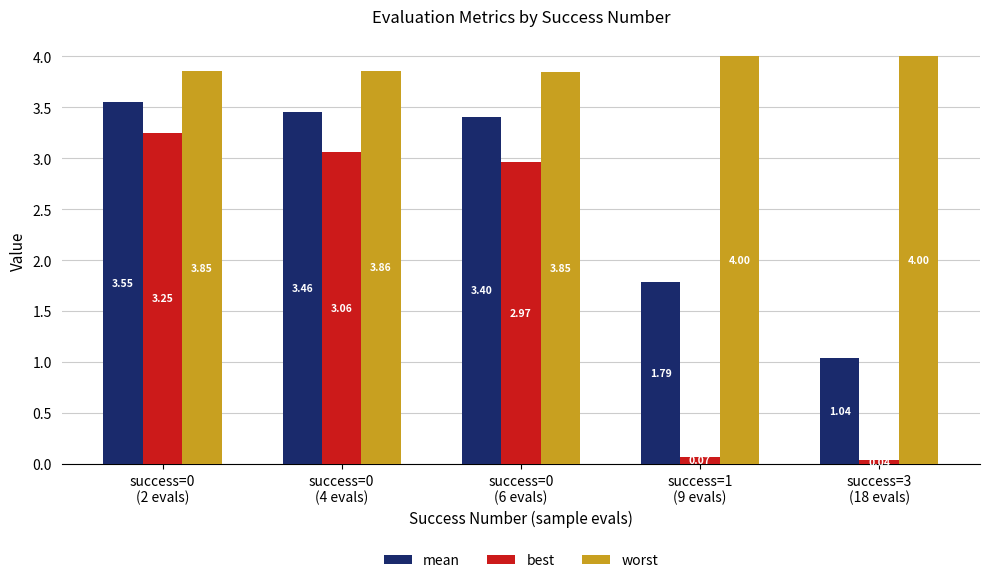

List the series in order of their peak value, highest first.

worst, mean, best